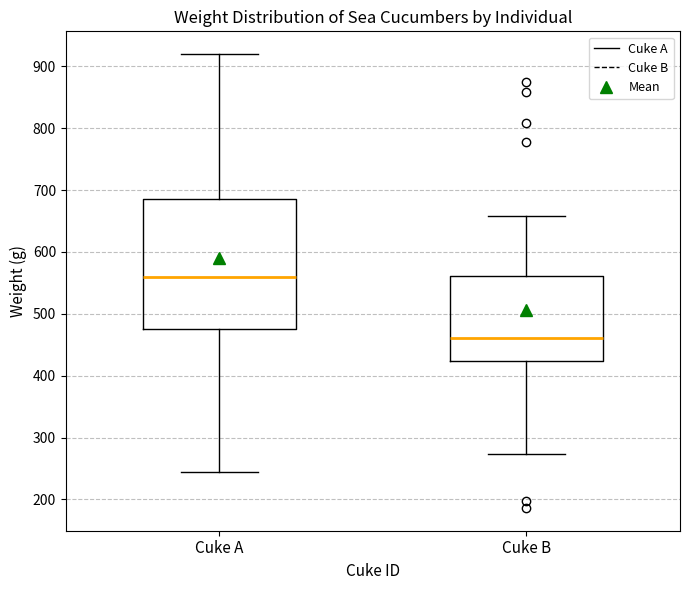

Reading left to right, read every box against the y-axis: the position of its median line, the range the box covers, and the ends of its whiskers. The values are not printed on the chart, so give them approximately, as read against the axis.

Cuke A: median 560, box 480 to 690, whiskers 240 to 920
Cuke B: median 460, box 420 to 560, whiskers 270 to 660